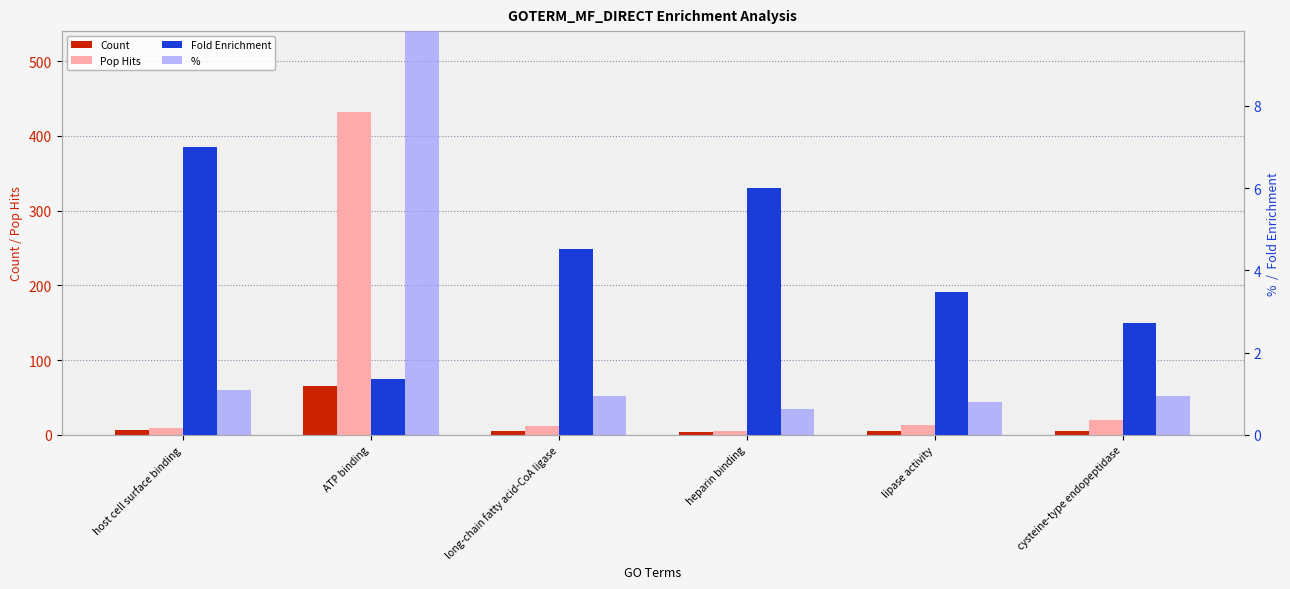

At which label does % reach its peak?

ATP binding